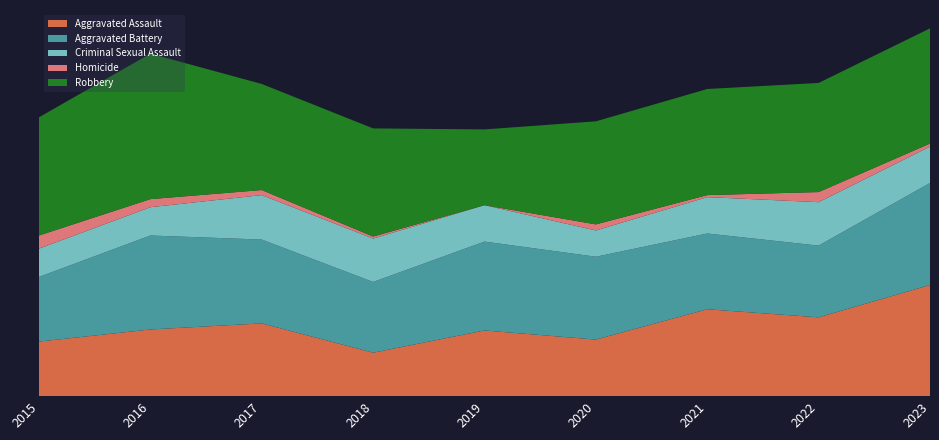

Reading left to right, list all the values displayed in this chart.

Aggravated Assault: 54	66	72	43	65	56	86	78	110
Aggravated Battery: 64	93	83	70	88	82	75	71	101
Criminal Sexual Assault: 28	28	44	43	36	26	36	43	36
Homicide: 13	8	5	2	0	6	2	10	3
Robbery: 117	144	105	107	75	102	105	108	114